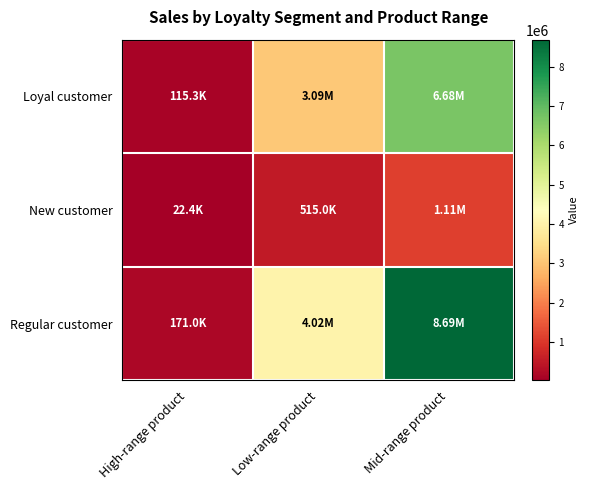

What is the minimum value shown in the chart?

22415